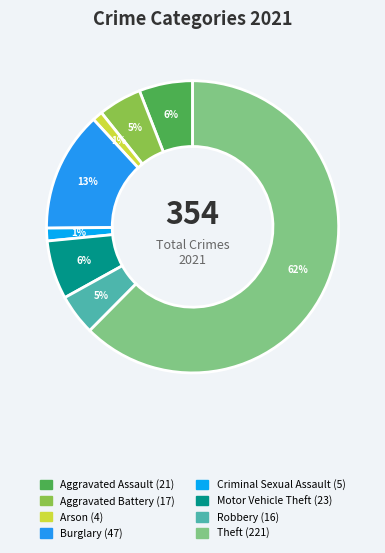

How many slices are in this pie chart?

8